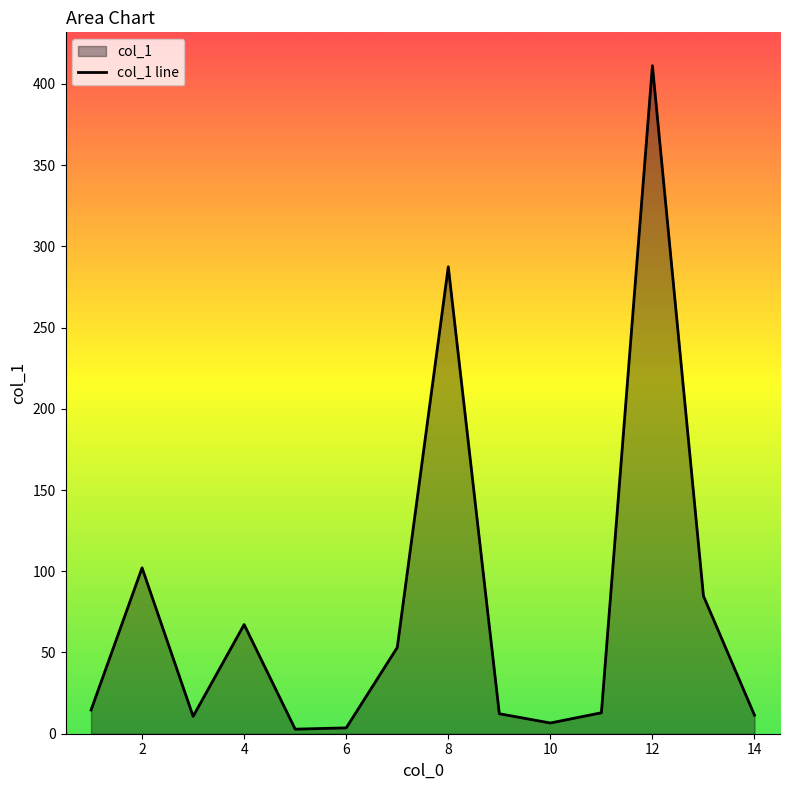

What is the value of the 4th point from the left?

67.2